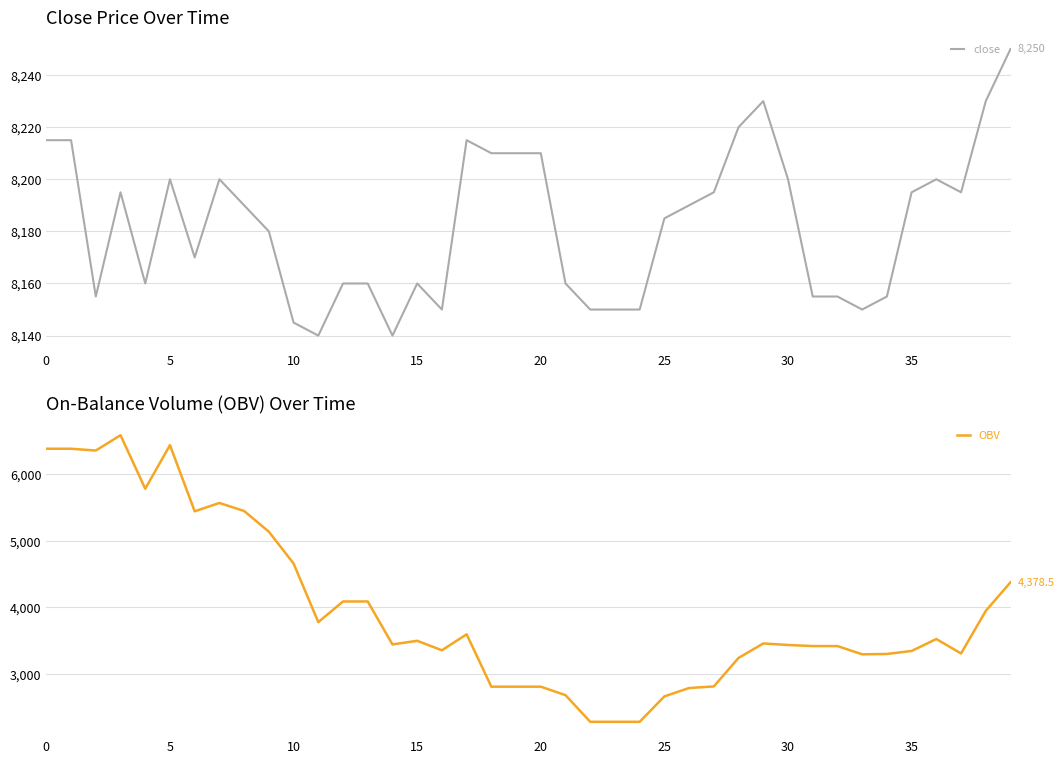

How many interior local valleys does the close series have?

8